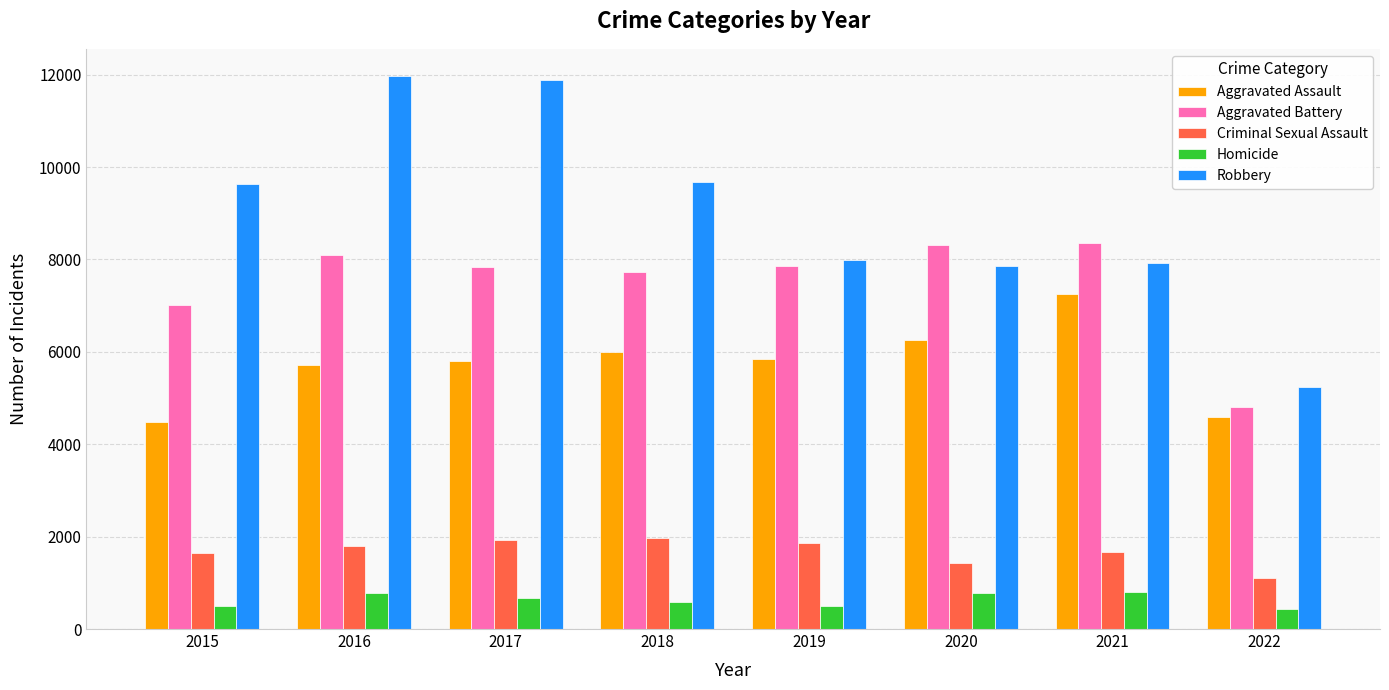

What are all the series names shown in the legend?

Aggravated Assault, Aggravated Battery, Criminal Sexual Assault, Homicide, Robbery